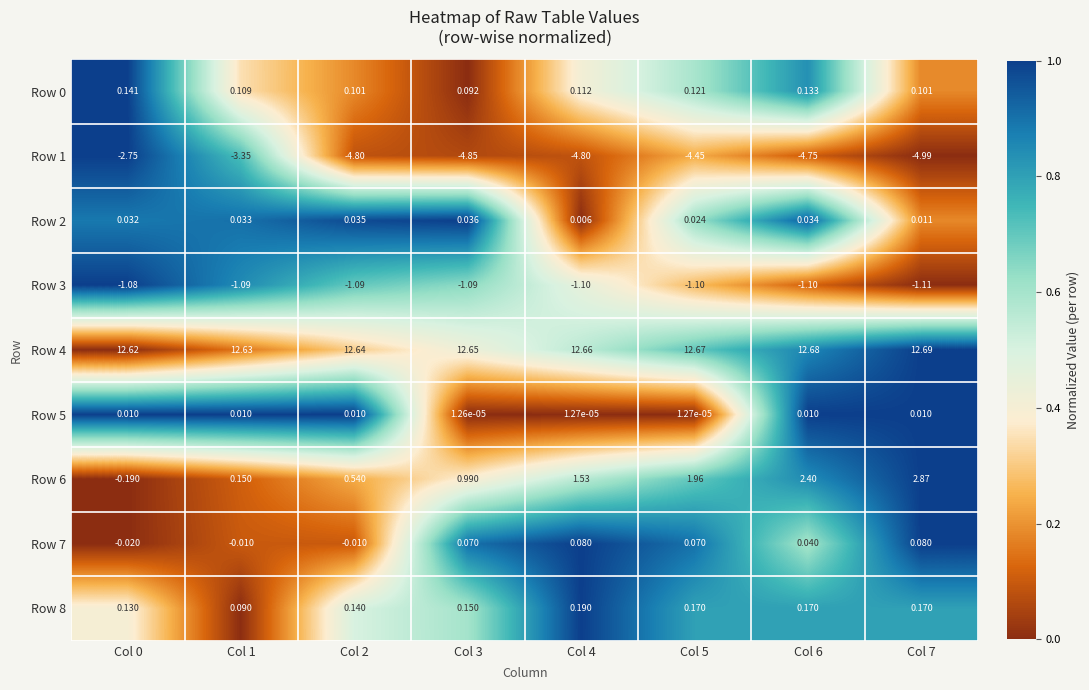

Count the number of data series in this chart.

9